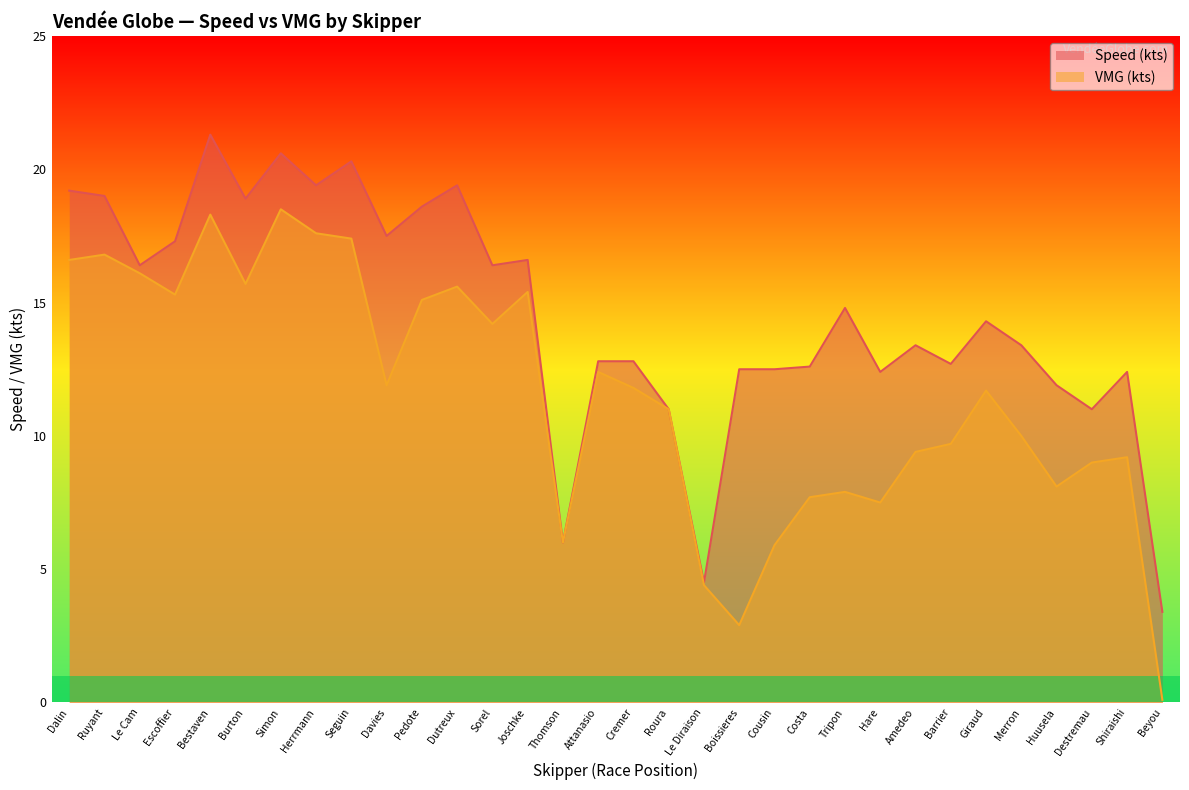

True or false: VMG (kts) and Speed (kts) cross at least once.

False